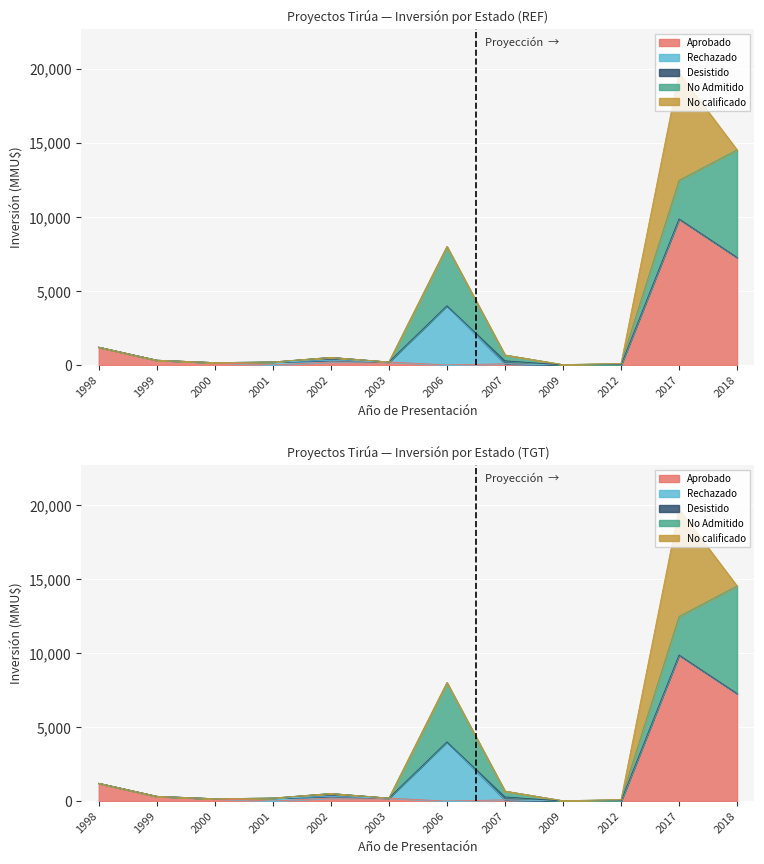

List the labels in order of No calificado value, largest first.

2017, 1998, 1999, 2000, 2001, 2002, 2003, 2006, 2007, 2009, 2012, 2018